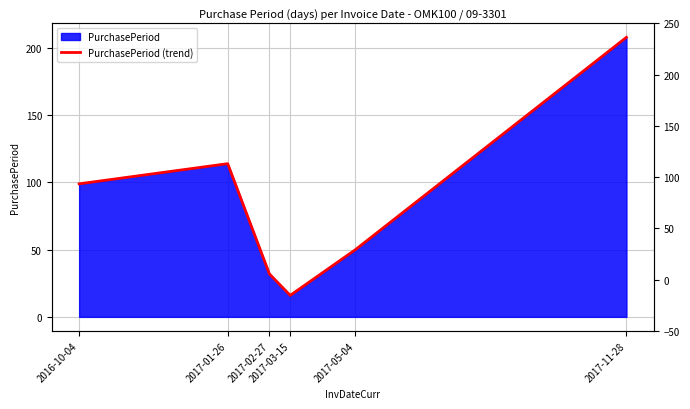

Reading left to right, what are all the values shown in this chart?

99	114	32	16	50	208